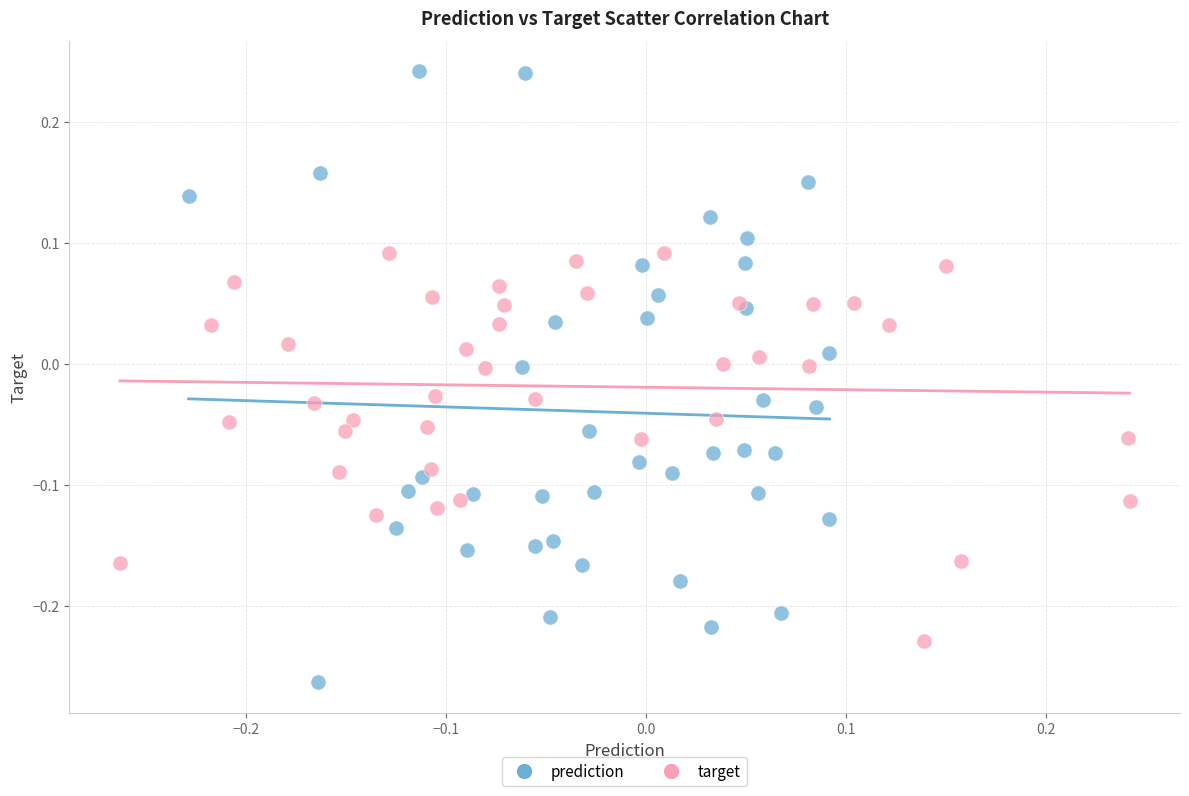

Which series contains the lowest Y value?

prediction